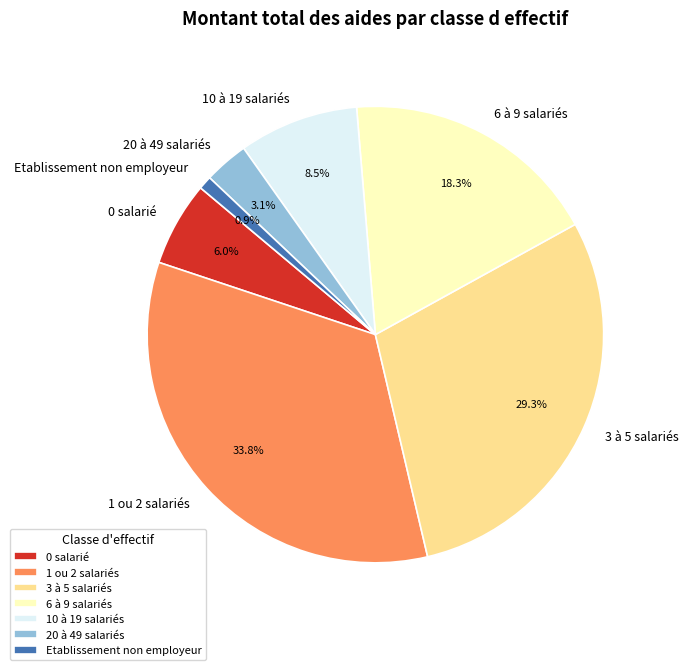

To the nearest percent, what is the difference between the largest and smallest slice percentages?

33%